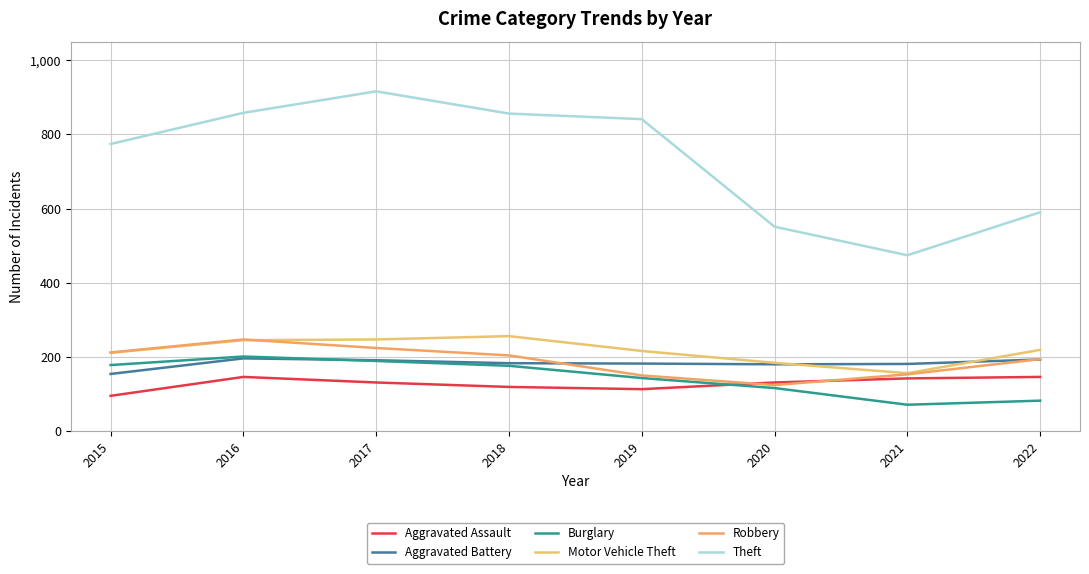

Between 2016 and 2019, which is larger?

2016